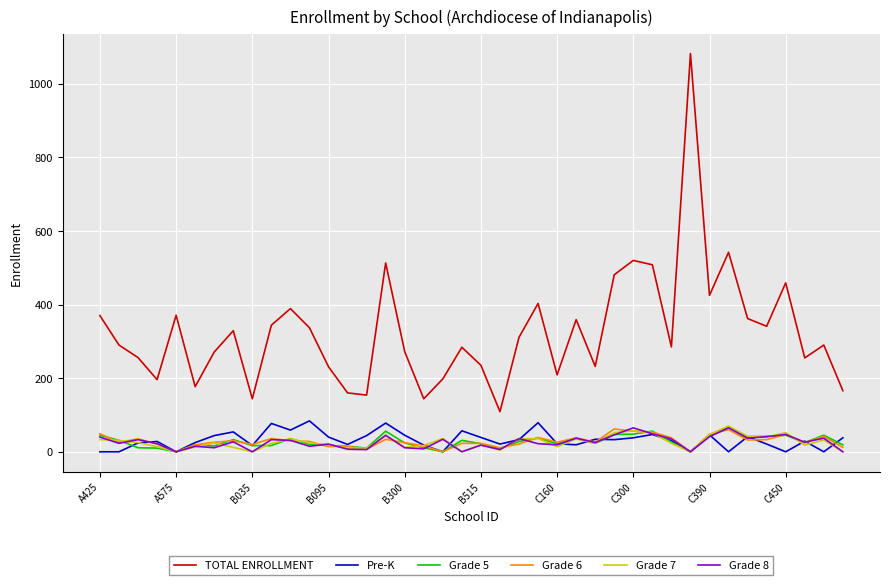

What is the maximum value shown in the chart?

1082